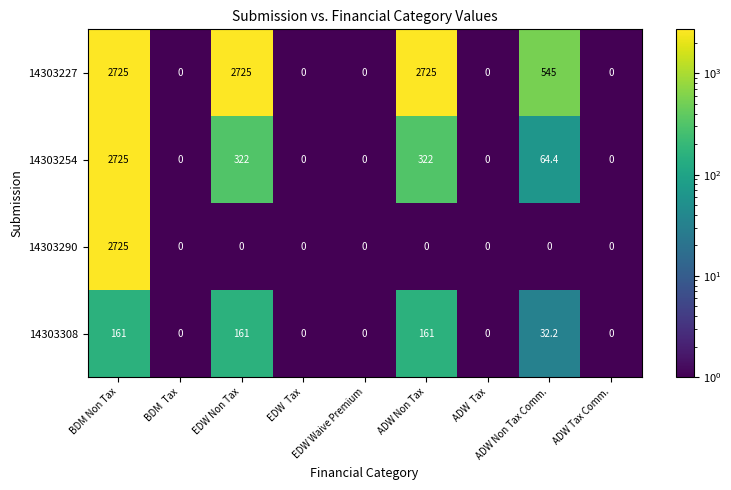

What is the average value of the 14303308 series?

57.2